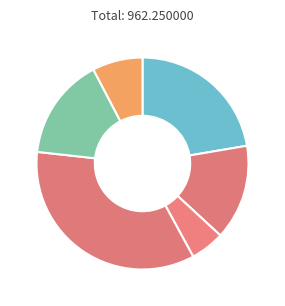

How many slices are in this pie chart?

6